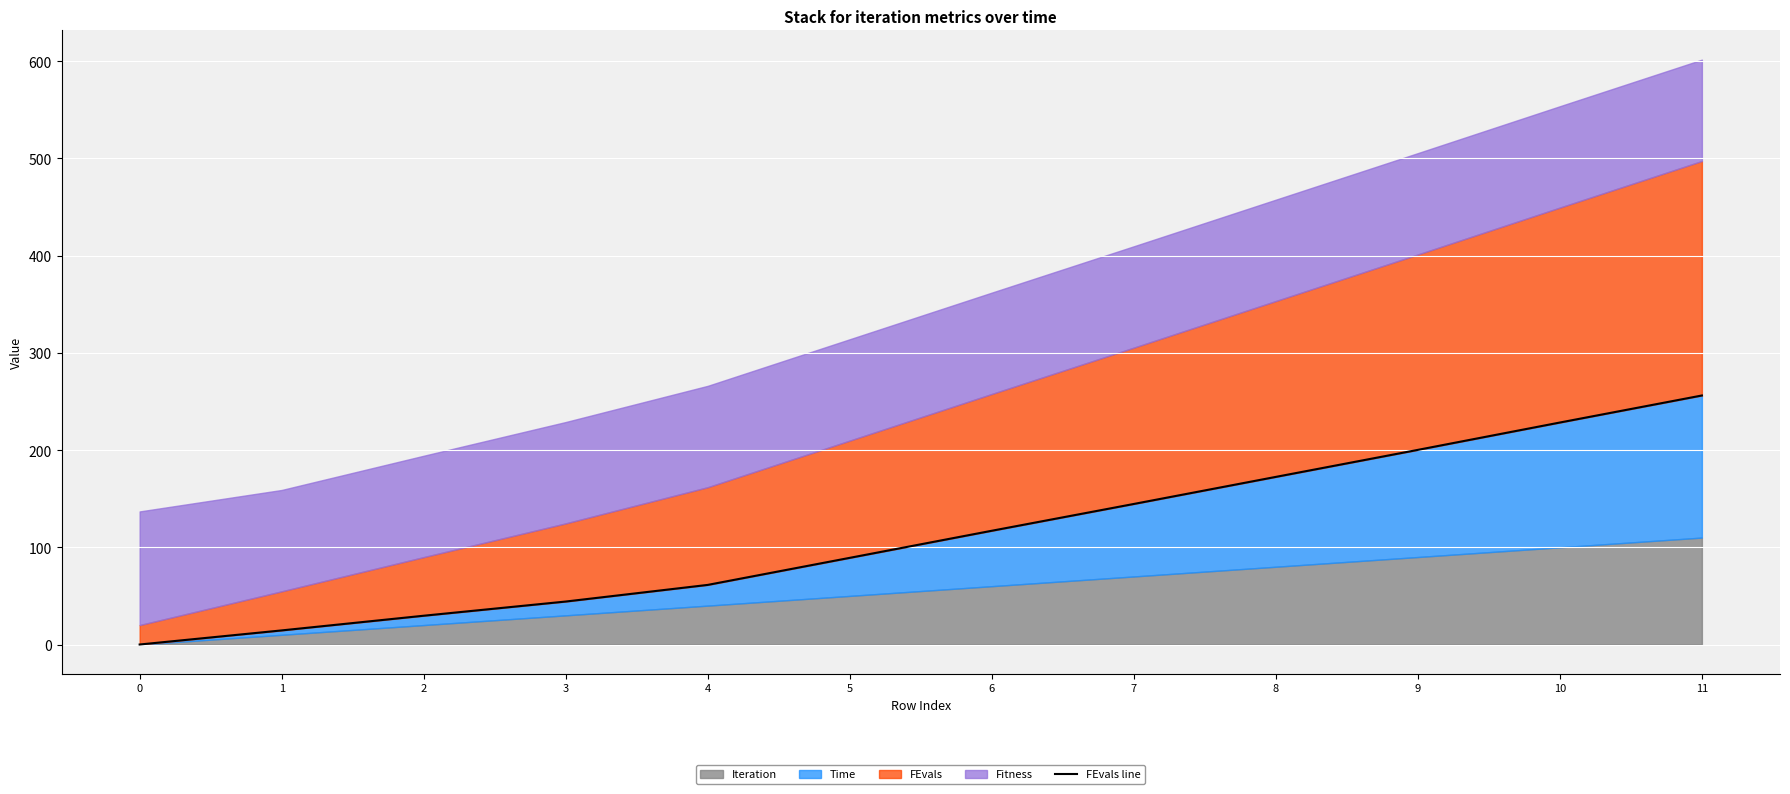

The chart shows a value of 61.3 at 4. True or false?

True